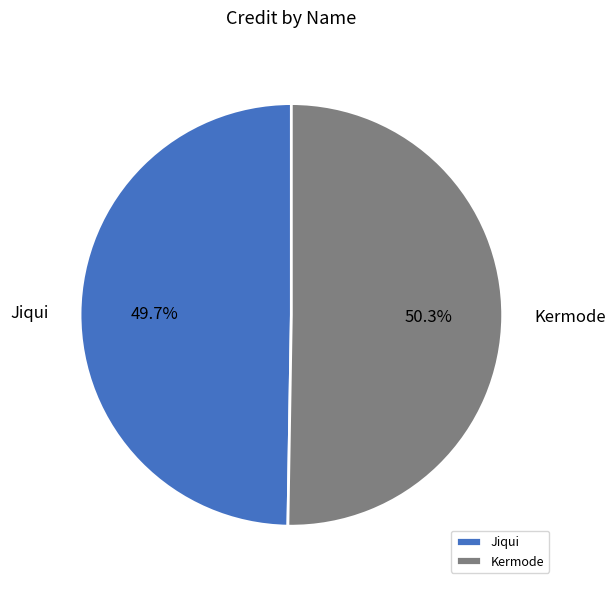

Combined, what portion of the pie is Jiqui and Kermode?

100.0%